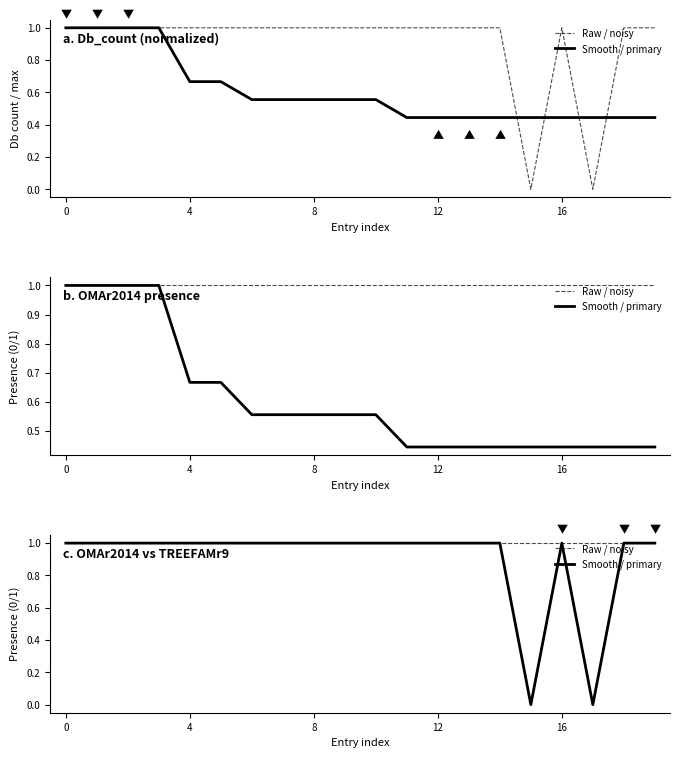

True or false: Raw / noisy has more than 1 interior local peaks.

False